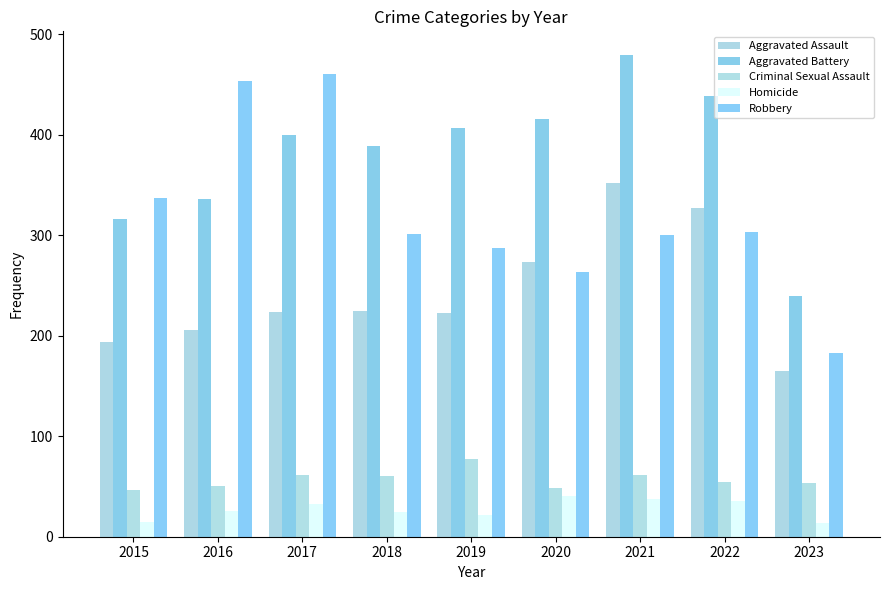

Are the bars horizontal?

No